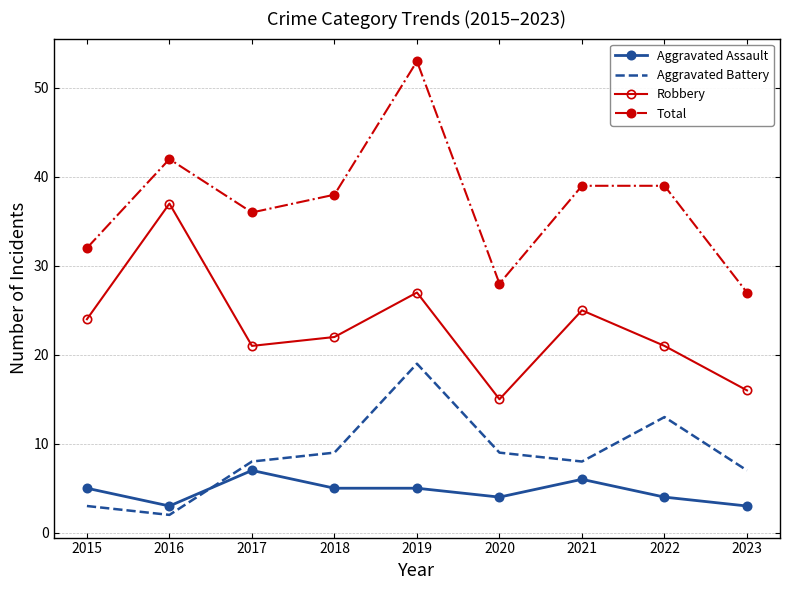

What is the difference between the maximum and second lowest values in the Total series?

25